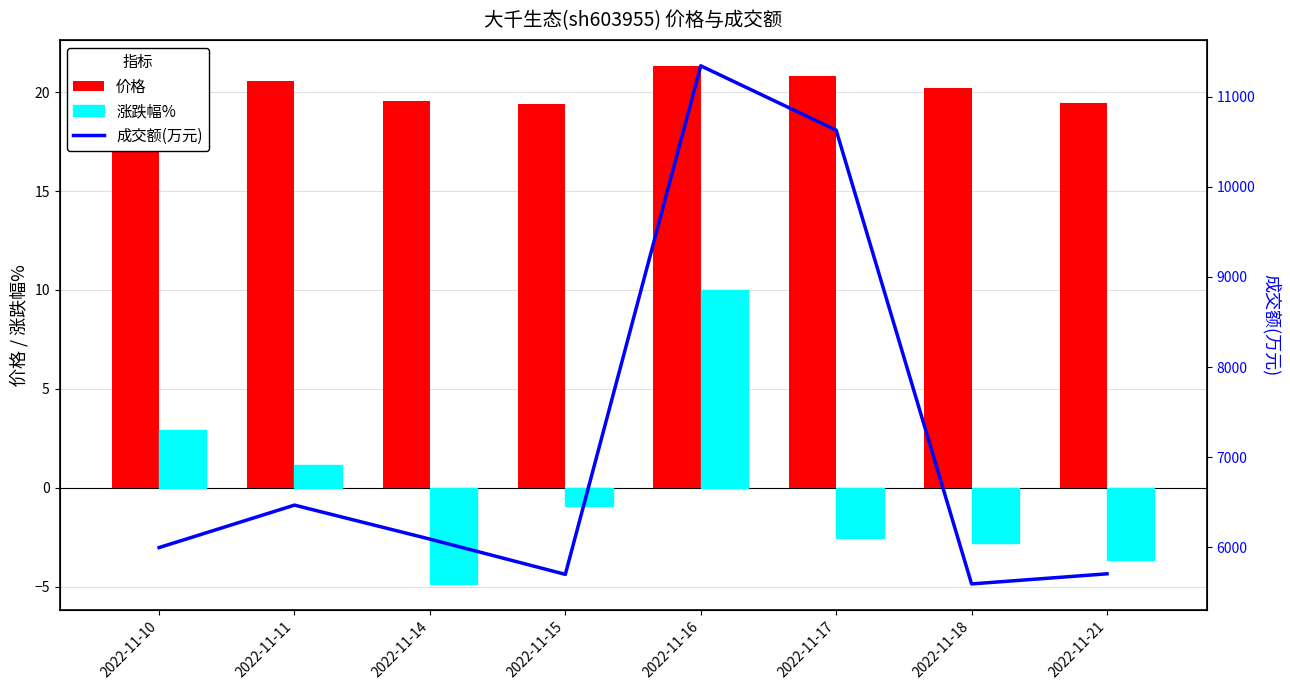

How many series are shown in this chart?

3